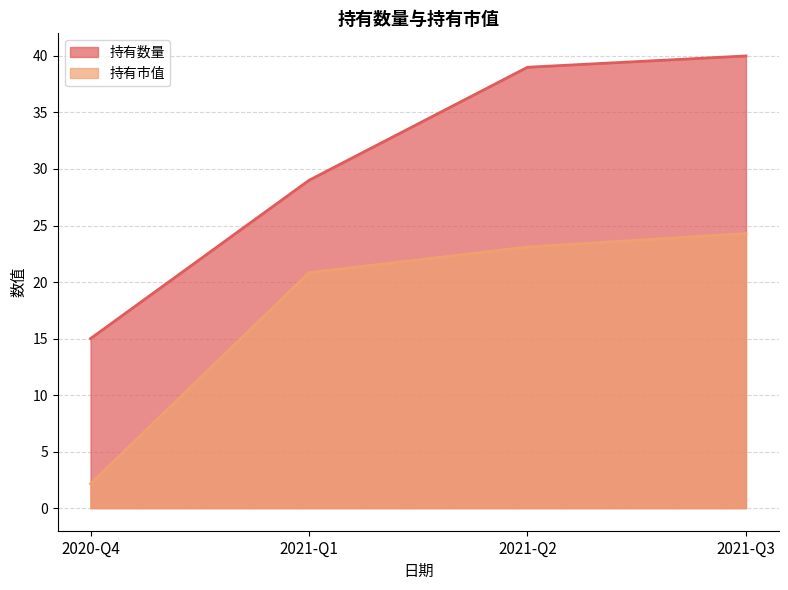

What is the value of the 持有市值 point at the 4th from the left?

24.3